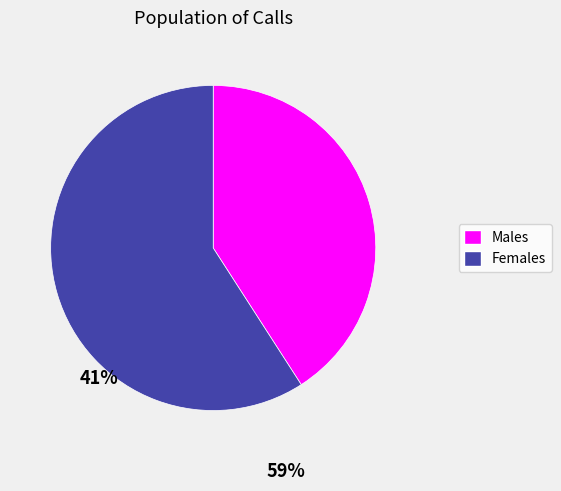

How many segments does this pie chart have?

2